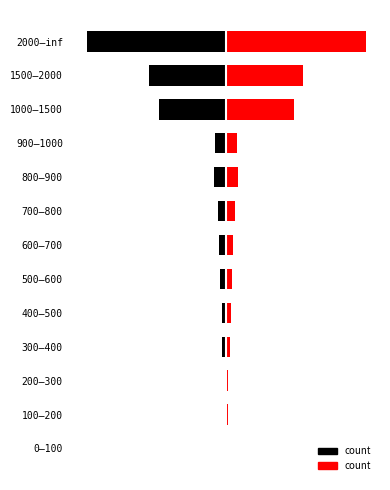

What is the greatest value displayed?

0.9